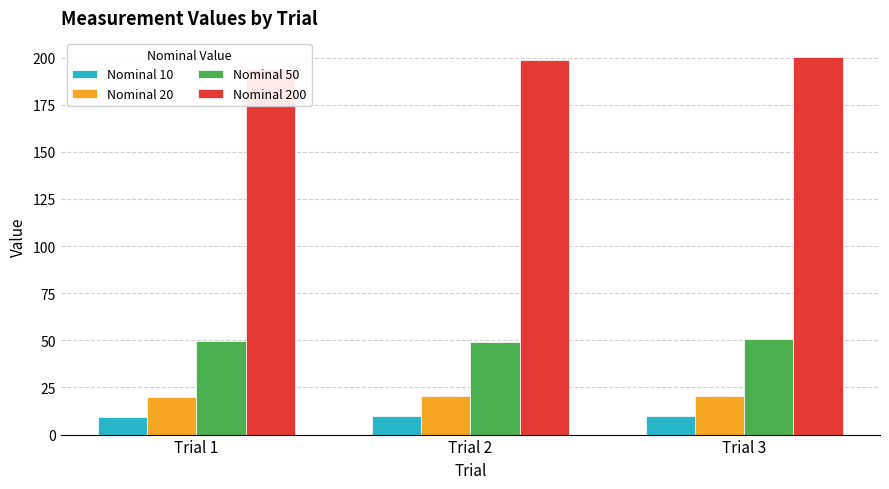

What is the difference between the highest and lowest values at Trial 2?

189.0